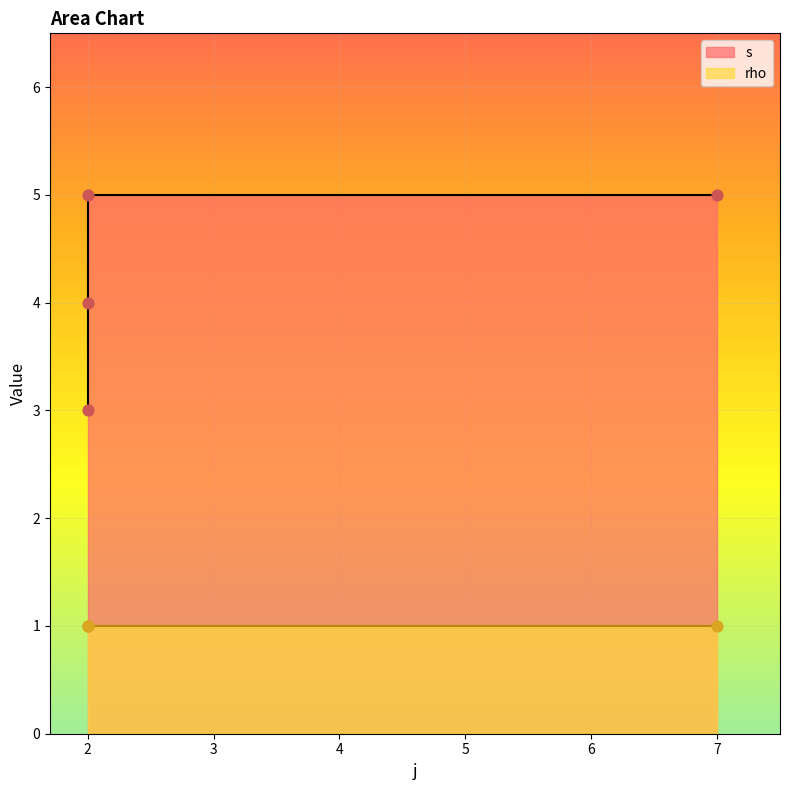

What is the ratio of the value at 2 to the value at 2?

1.7